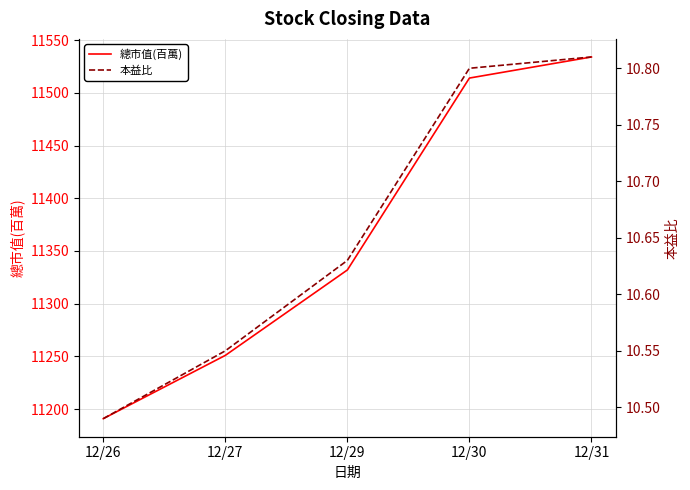

How many lines are shown in the chart?

2